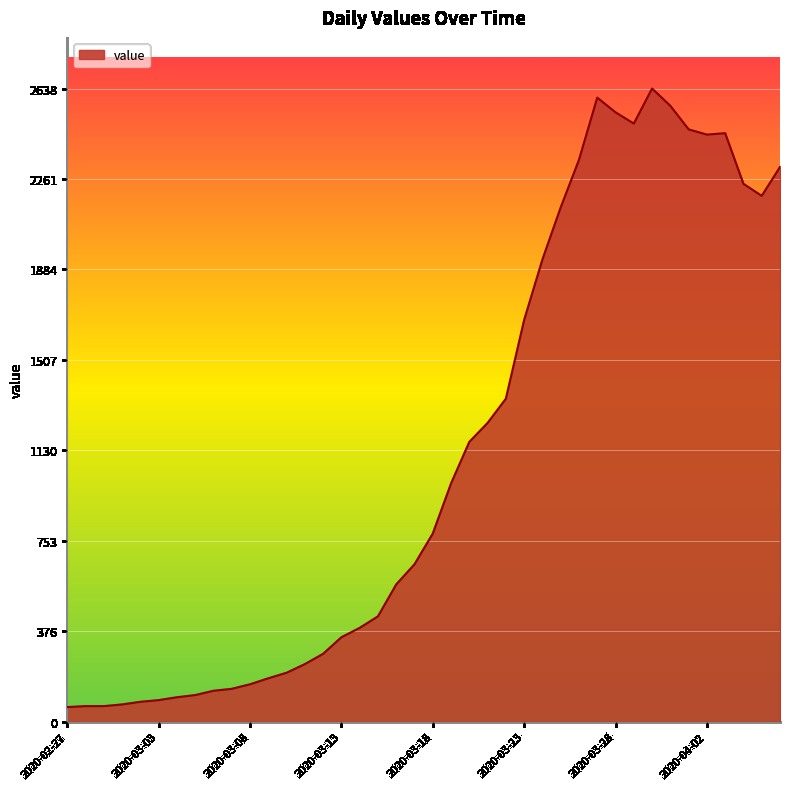

What is the smallest value displayed?

61